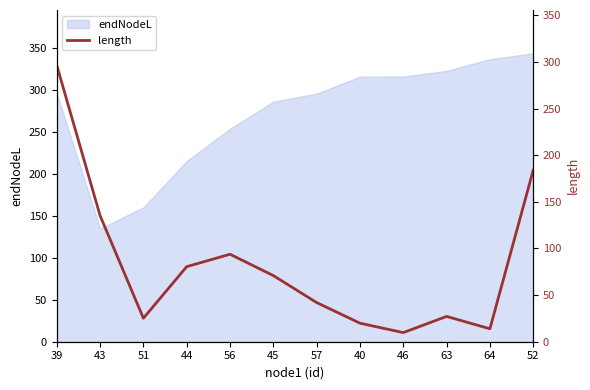

How many lines are shown in the chart?

1